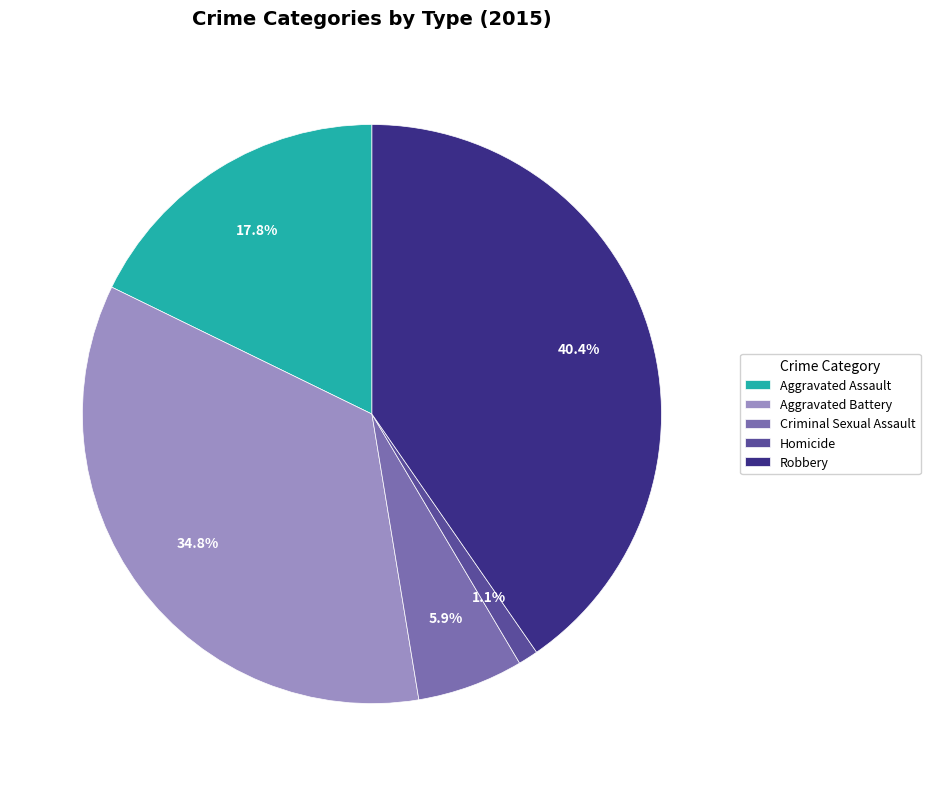

Rank the categories by value from highest to lowest.

Robbery, Aggravated Battery, Aggravated Assault, Criminal Sexual Assault, Homicide